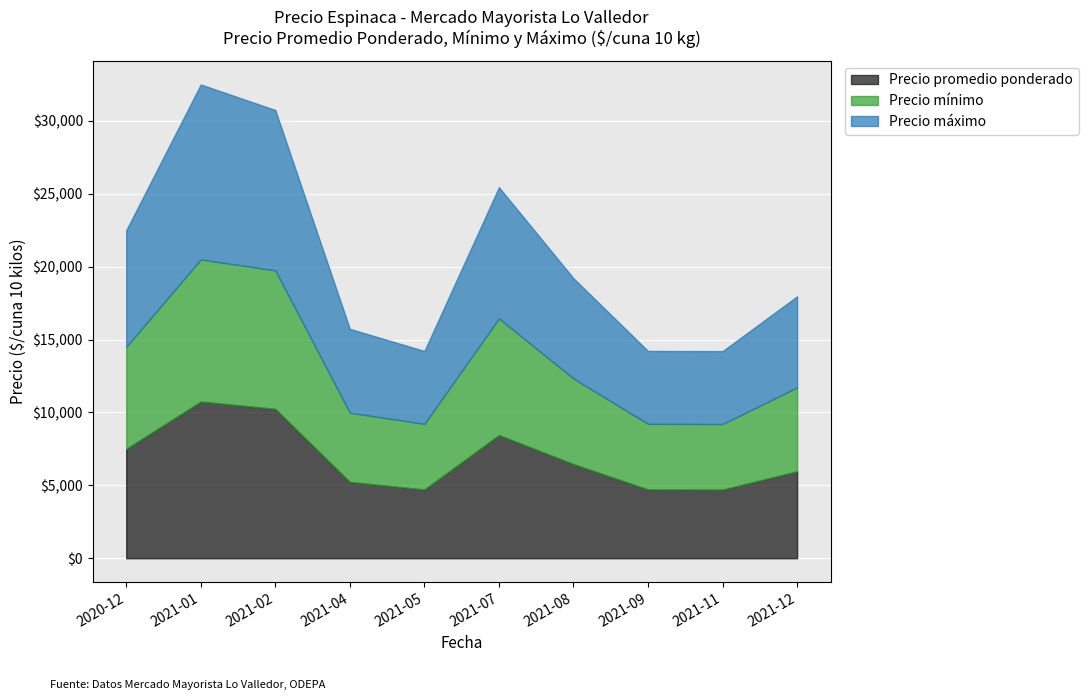

What is the total value across all series at 2020-12?

22500